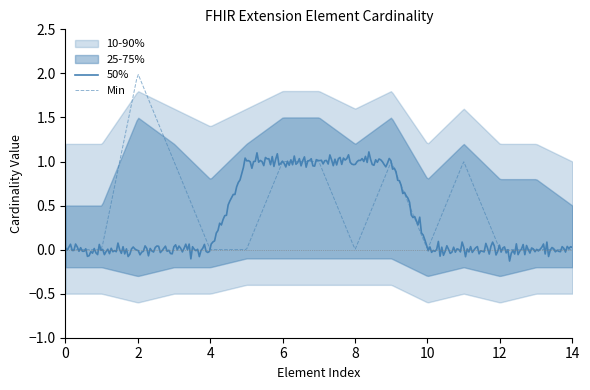

What is the maximum value for Min?

2.0